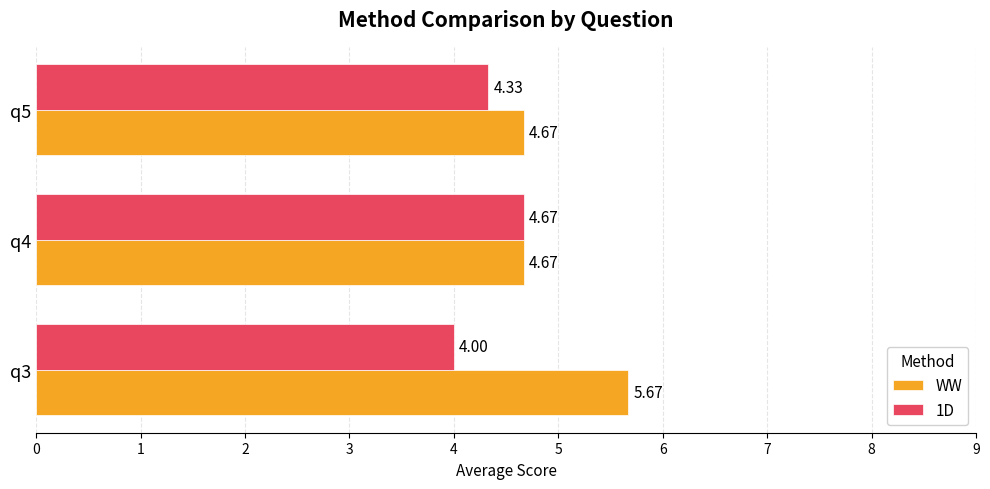

Rank the series by their maximum value, from highest to lowest.

WW, 1D